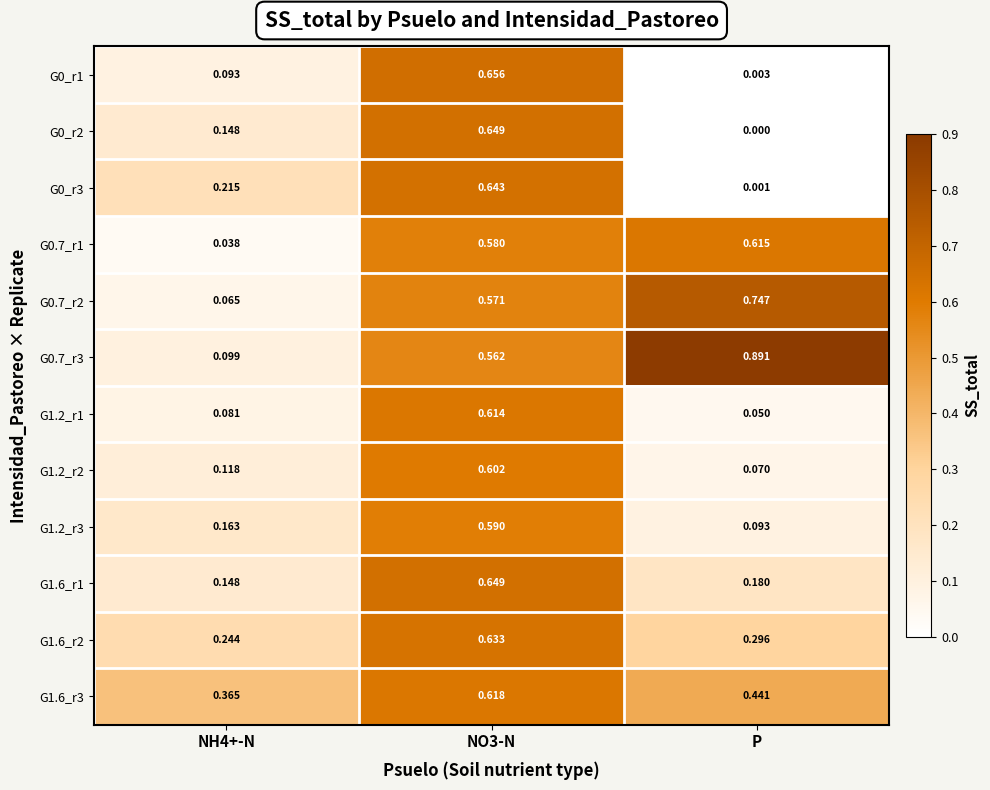

At which label is G0_r1 closest to 0?

P